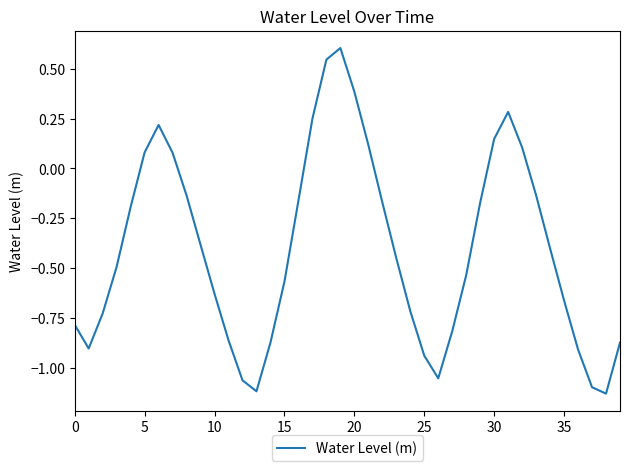

How many interior local valleys (lower than both neighbors) does the data have?

4